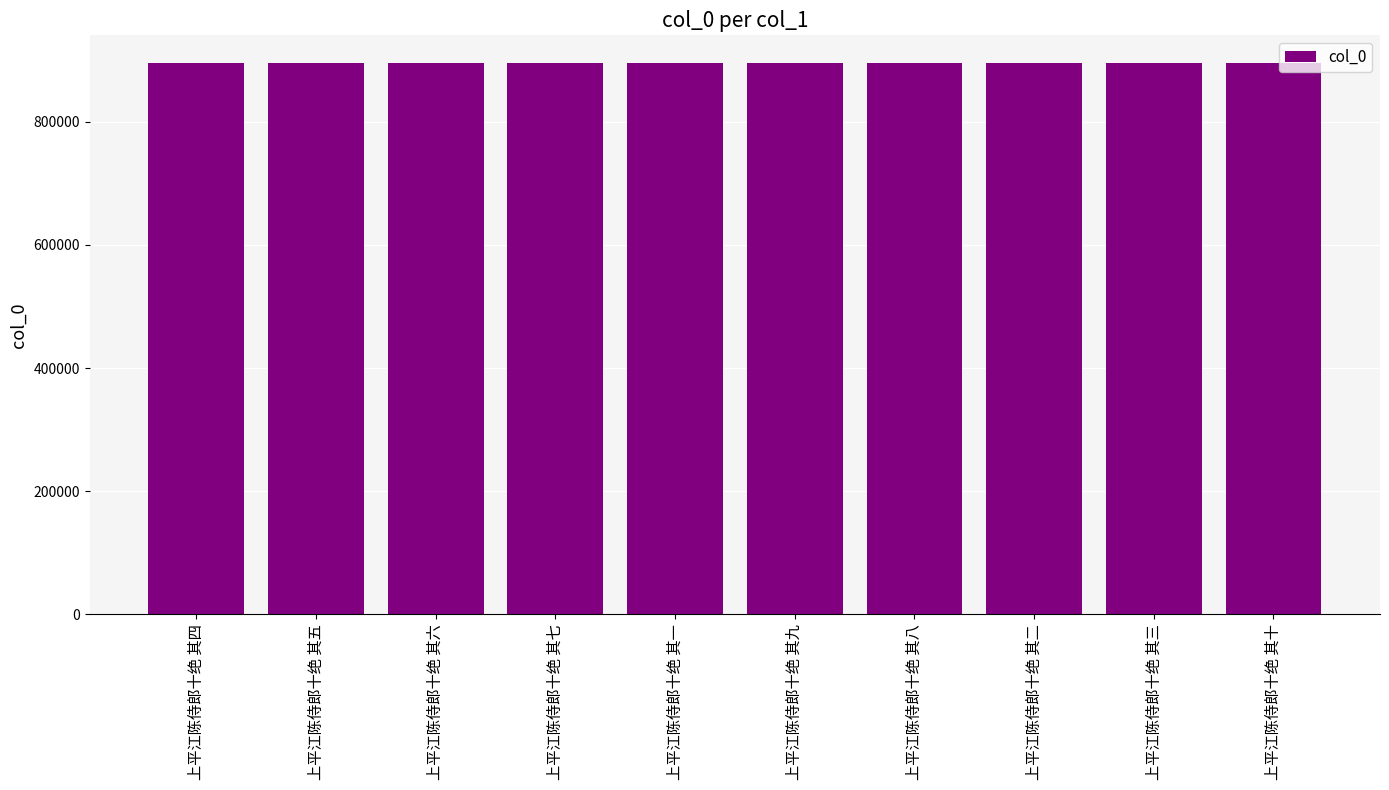

What is the difference between the maximum and second lowest values?

206